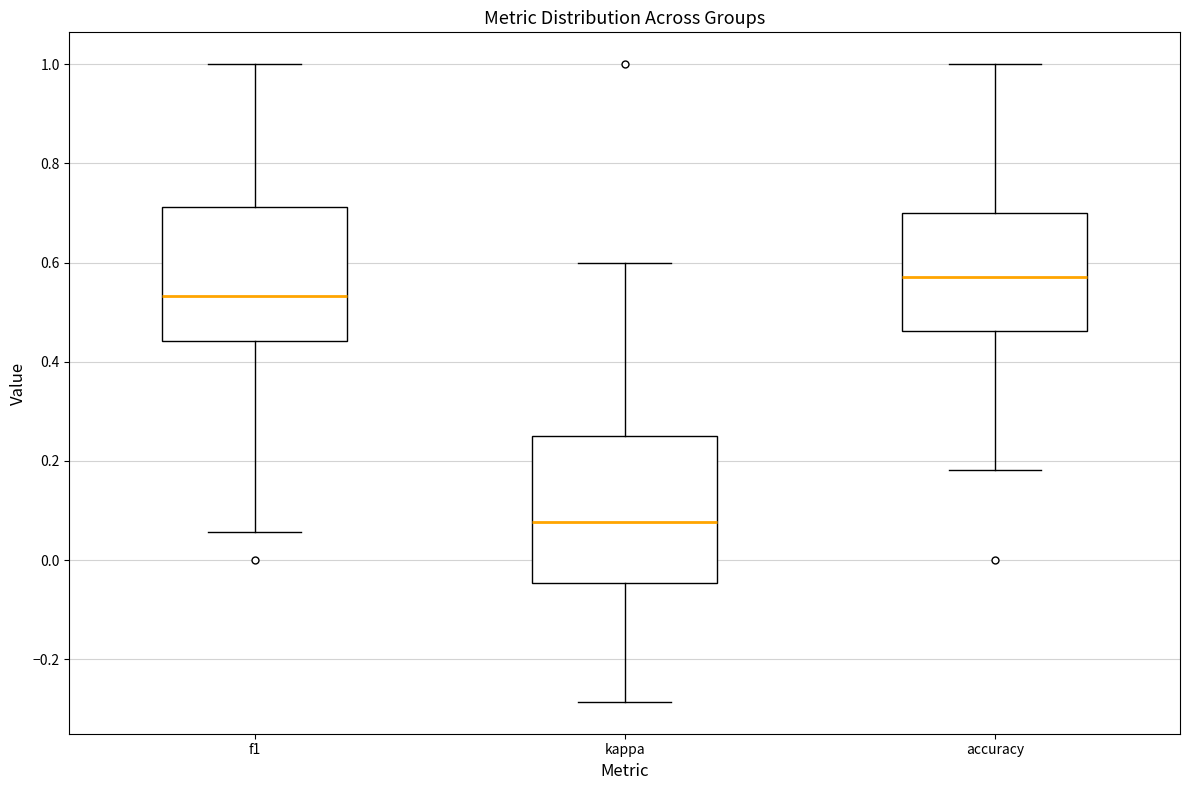

Reading left to right, read every box against the y-axis: the position of its median line, the range the box covers, and the ends of its whiskers. The values are not printed on the chart, so give them approximately, as read against the axis.

f1: median 0.54, box 0.44 to 0.72, whiskers 0.06 to 1.00
kappa: median 0.08, box -0.04 to 0.26, whiskers -0.28 to 0.60
accuracy: median 0.58, box 0.46 to 0.70, whiskers 0.18 to 1.00